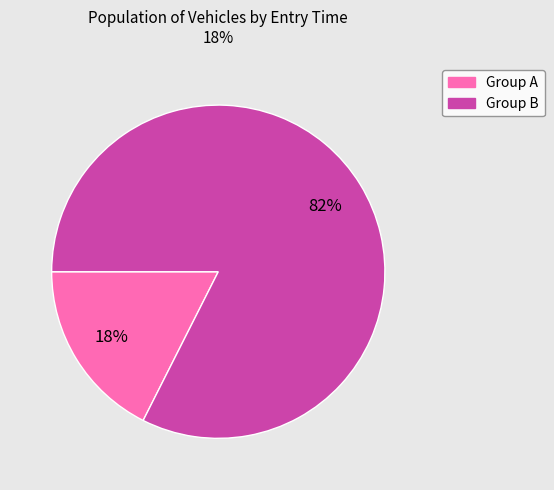

How many segments does this pie chart have?

2